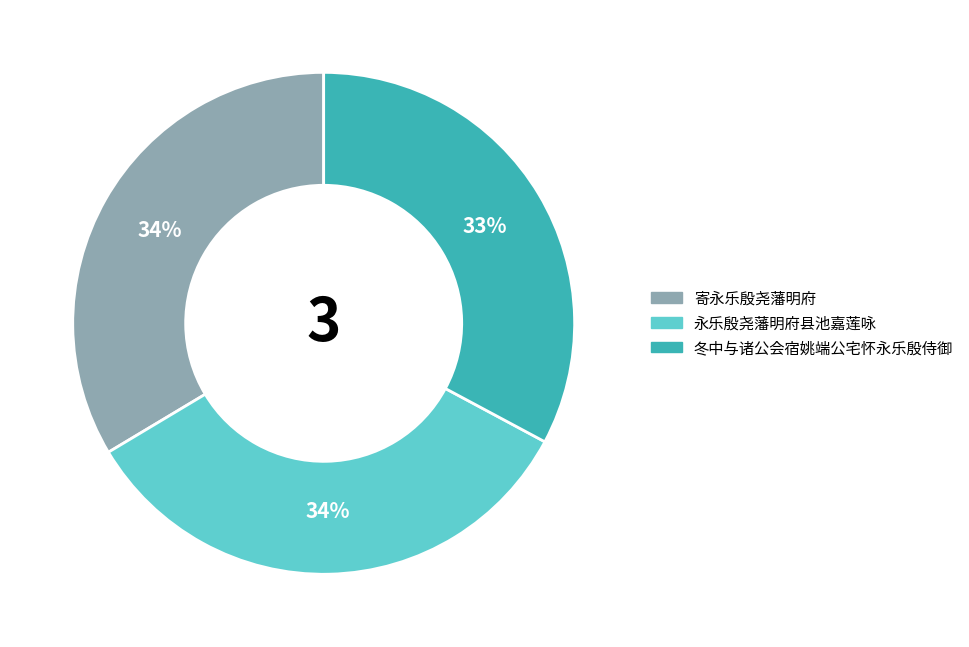

Is there any slice that represents more than half of the pie?

No